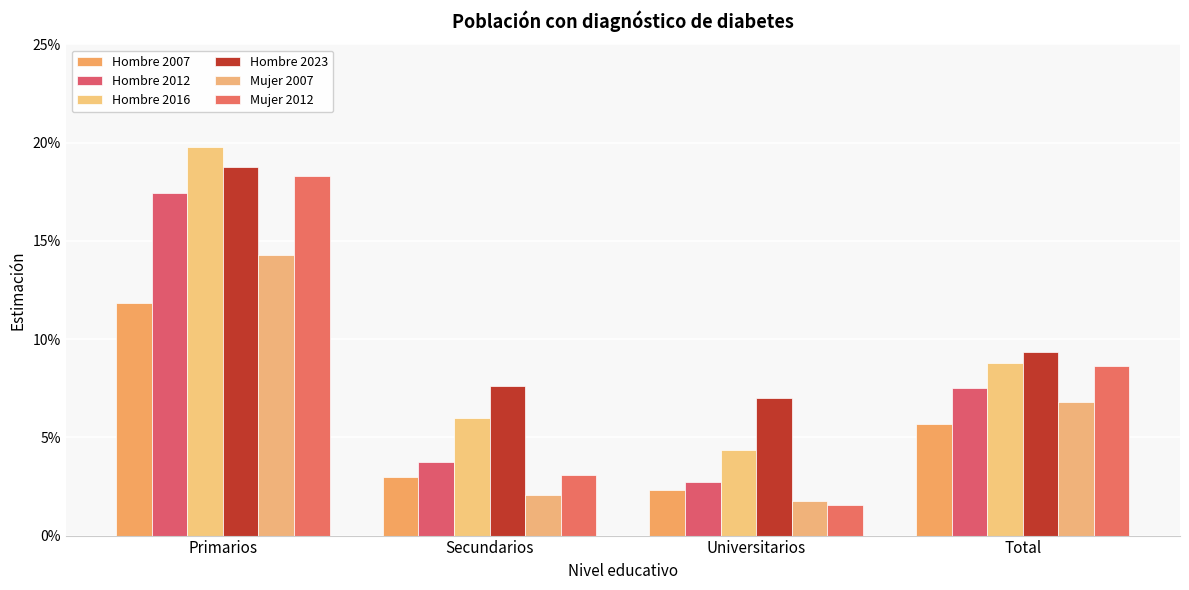

Which series has the largest total across all categories?

Hombre 2023